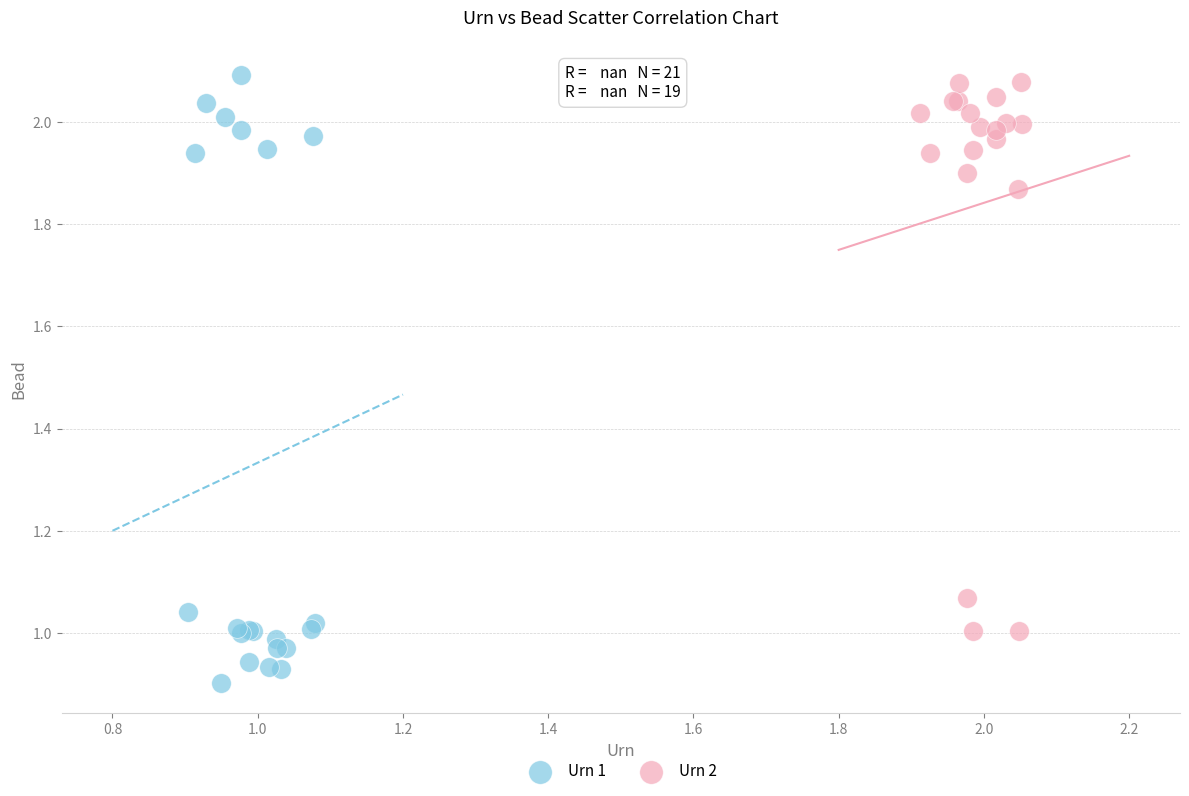

Which series reaches the maximum Y coordinate?

Urn 1